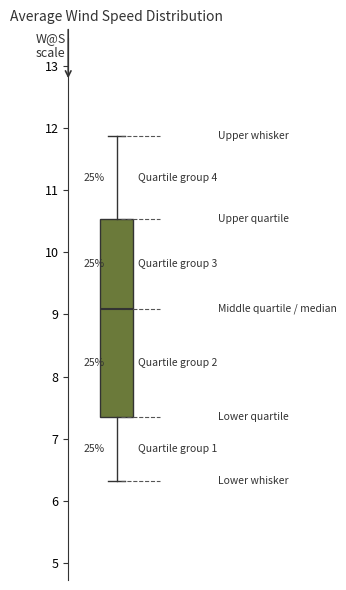

Where does the lower whisker of the box end on the y-axis? The values are not printed on the chart, so give them approximately, as read against the axis.

6.3